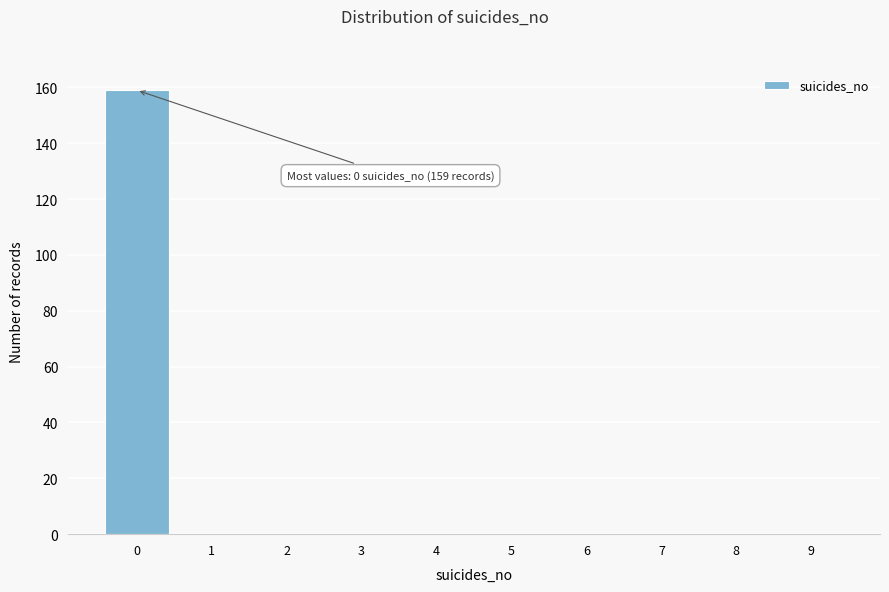

Reading left to right, extract all data points from this chart.

0=159	1=0	2=0	3=0	4=0	5=0	6=0	7=0	8=0	9=0